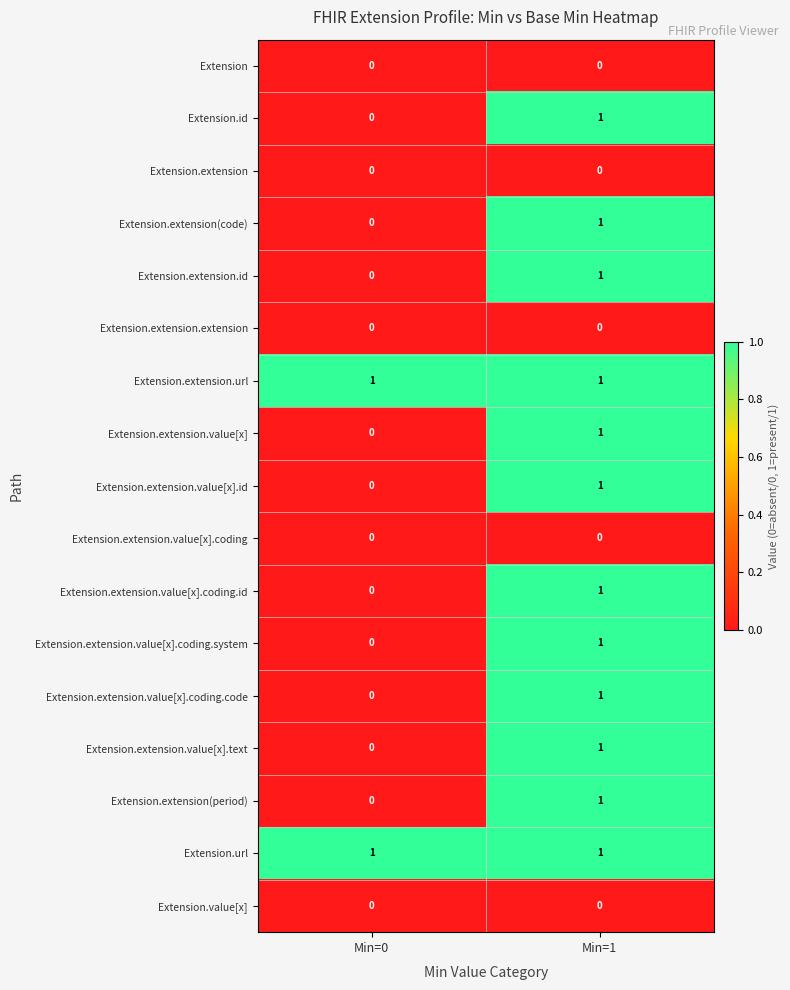

True or false: Extension.extension.value[x].coding.id has a value of 2 at Min=1.

False